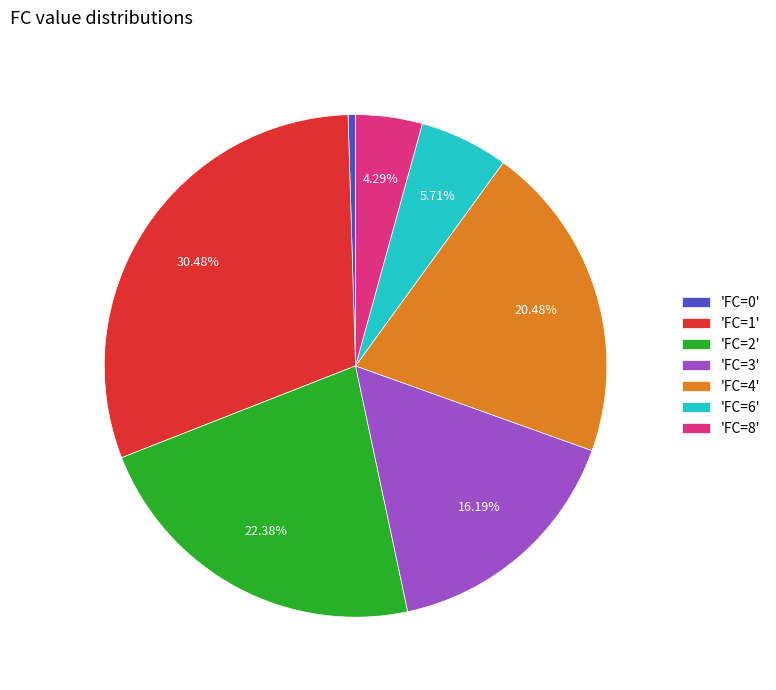

Combined, do 'FC=2' and 'FC=1' account for over 50%?

Yes